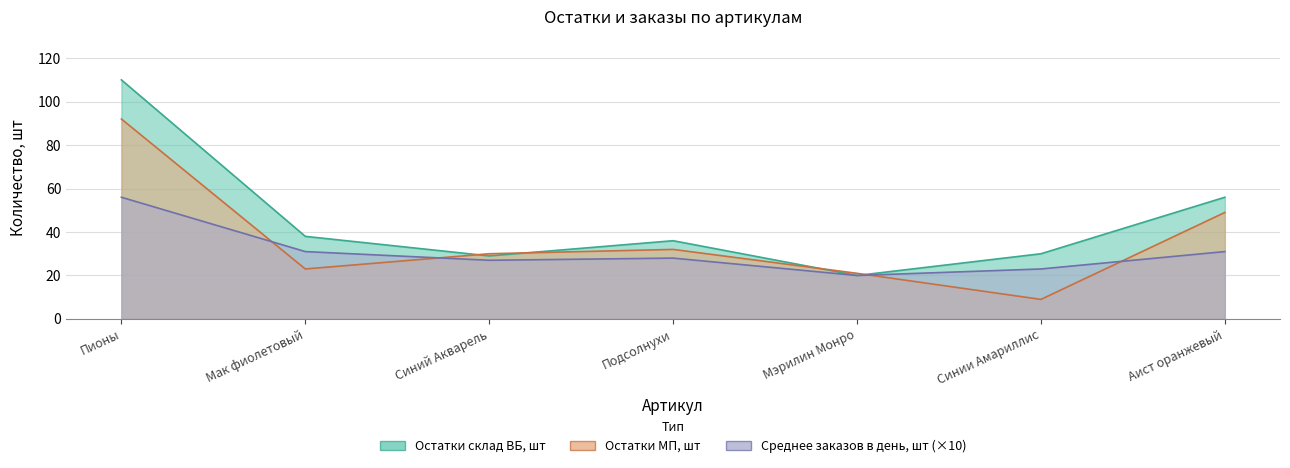

Reading right to left, extract all data points from this chart.

Остатки склад ВБ, шт: 56	30	20	36	29	38	110
Остатки МП, шт: 49	9	21	32	30	23	92
Среднее количество заказов в день, шт: 31	23	20	28	27	31	56